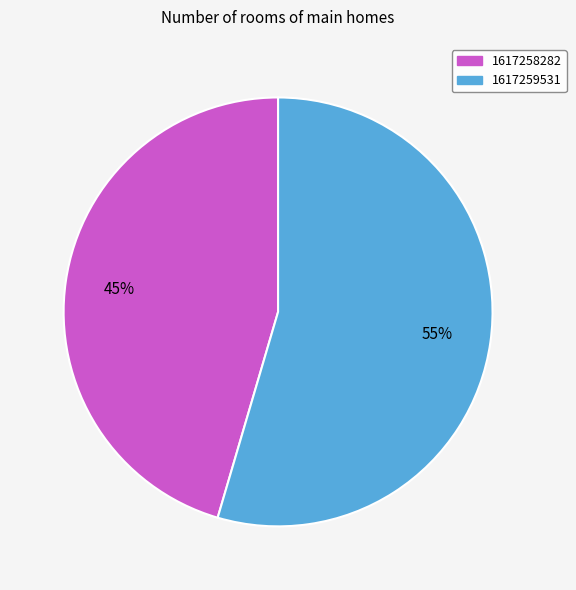

Combined, do 1617258282 and 1617259531 account for over 50%?

Yes